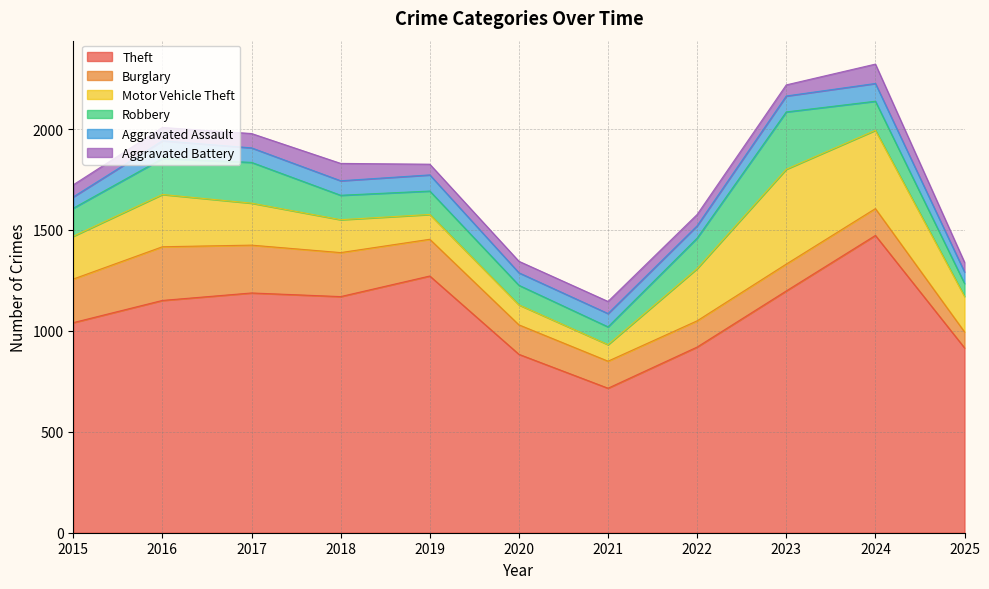

At which category does Motor Vehicle Theft reach its first local valley?

2021